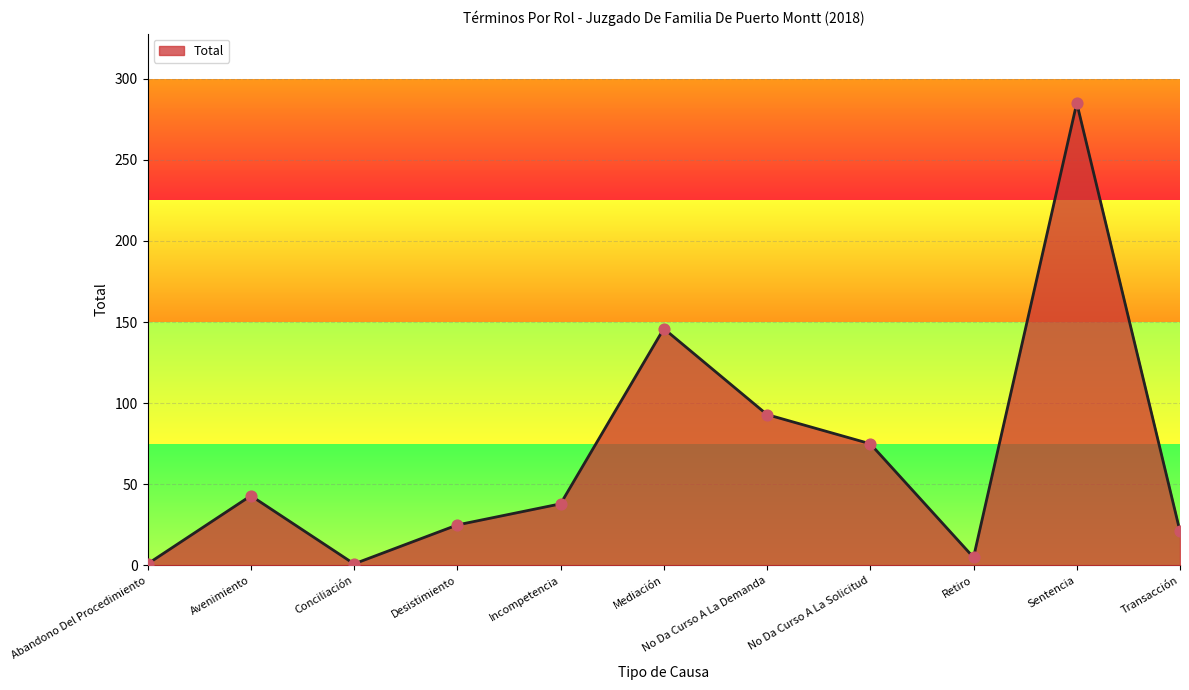

Approximately how many times larger is the value at Avenimiento compared to Transacción?

2.0